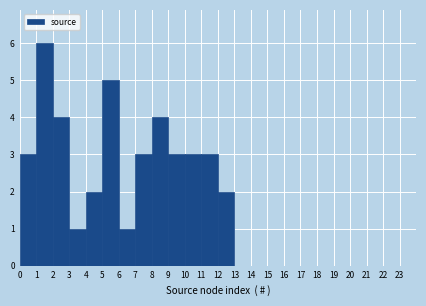

Reading left to right, list every bar in this chart as the range it spans on the x-axis followed by its height. The values are not printed on the chart, so give them approximately, as read against the axis.

0 to 1: 3
1 to 2: 6
2 to 3: 4
3 to 4: 1
4 to 5: 2
5 to 6: 5
6 to 7: 1
7 to 8: 3
8 to 9: 4
9 to 10: 3
10 to 11: 3
11 to 12: 3
12 to 13: 2
13 to 14: 0
14 to 15: 0
15 to 16: 0
16 to 17: 0
17 to 18: 0
18 to 19: 0
19 to 20: 0
20 to 21: 0
21 to 22: 0
22 to 23: 0
23 to 24: 0